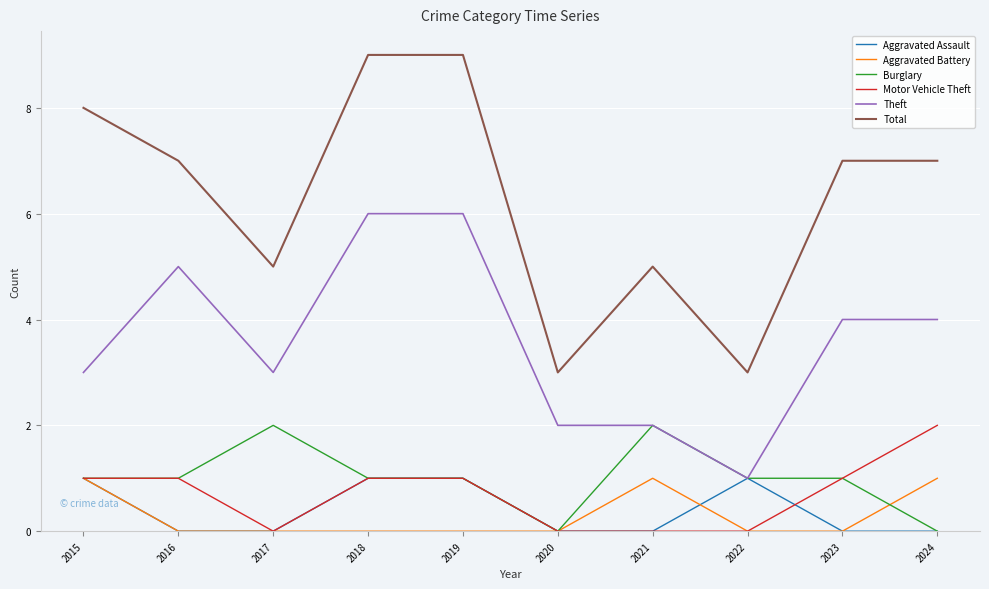

True or false: Aggravated Battery and Total cross at least once.

False